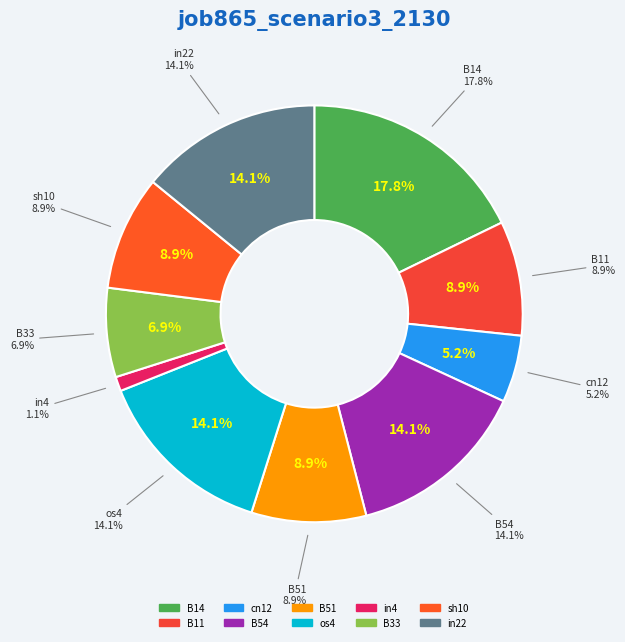

How many segments does this pie chart have?

10